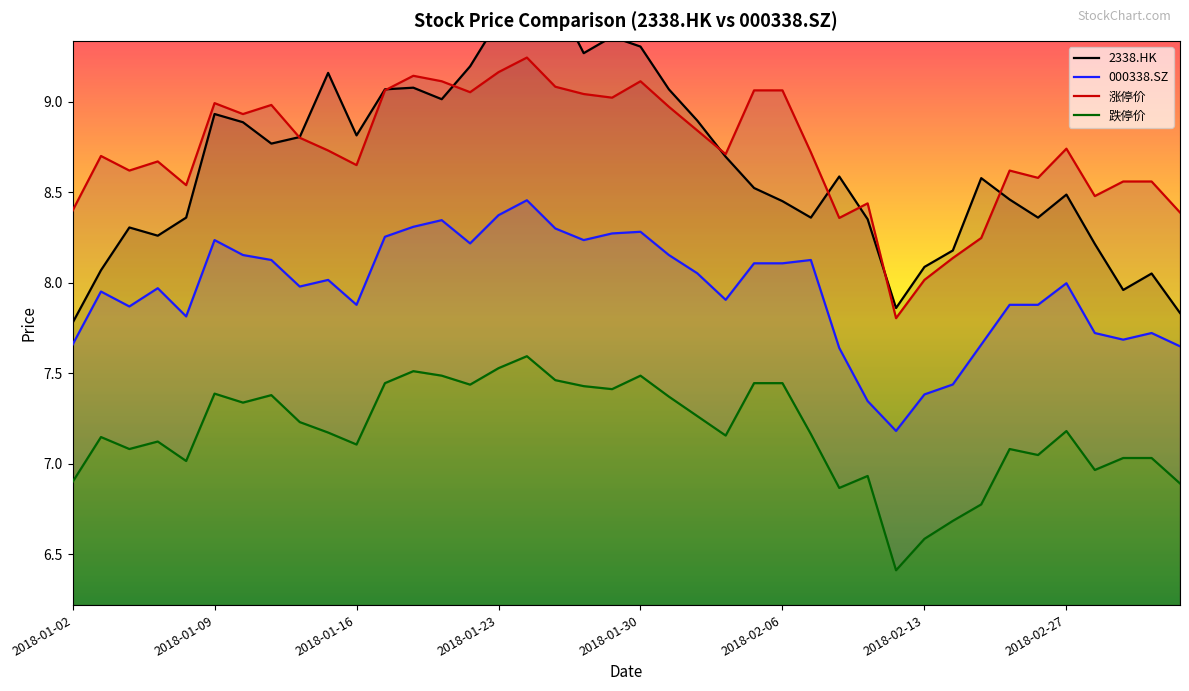

What is the total value across all series at 2018-01-19?

34.0